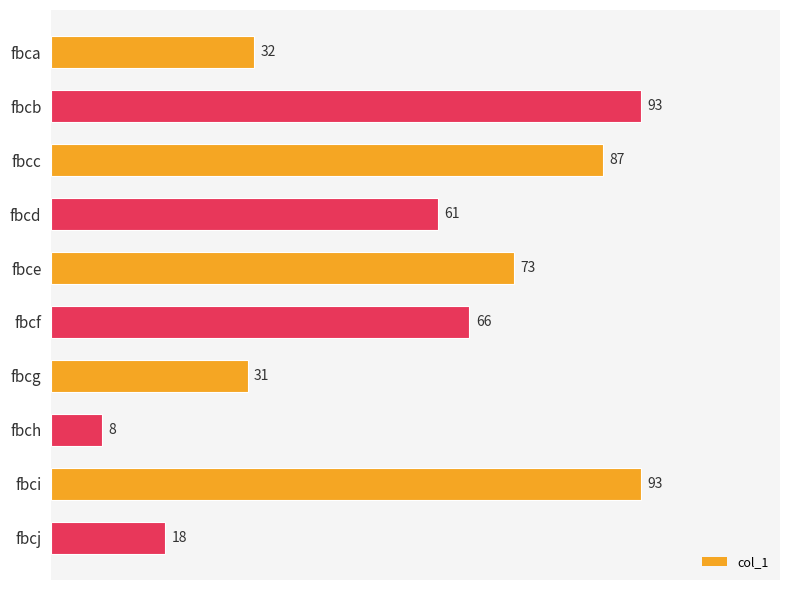

What is the sum of all values?

562